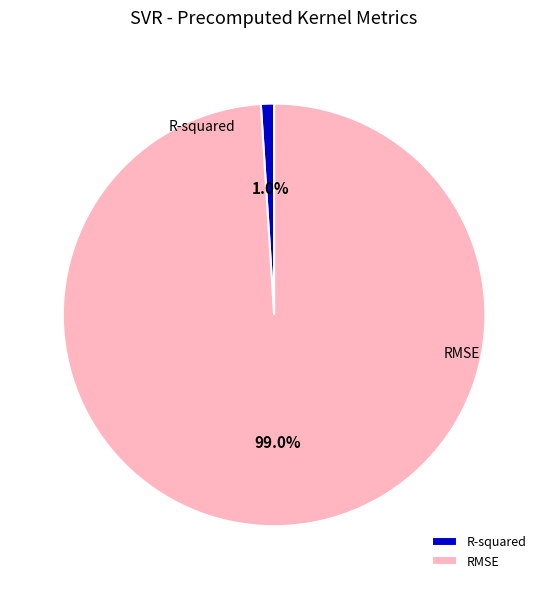

To the nearest percent, what portion does R-squared represent?

1%